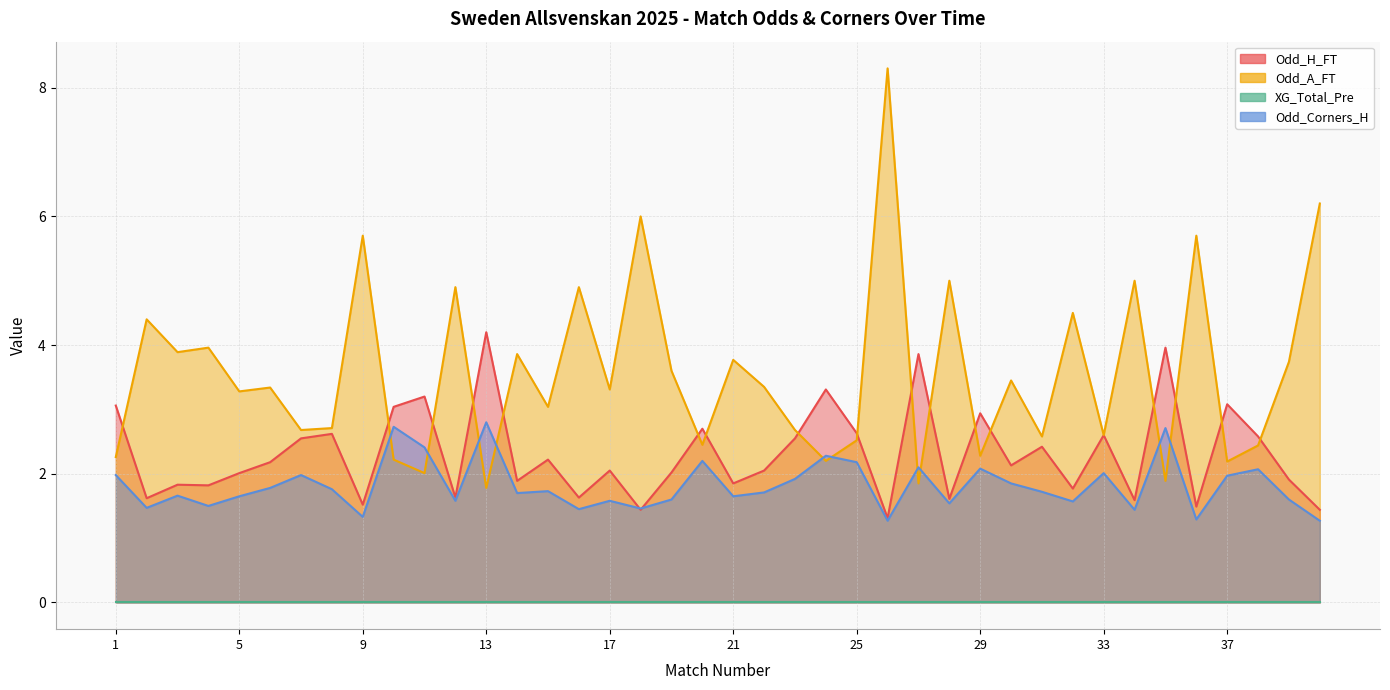

Which series has the widest spread of values?

Odd_A_FT